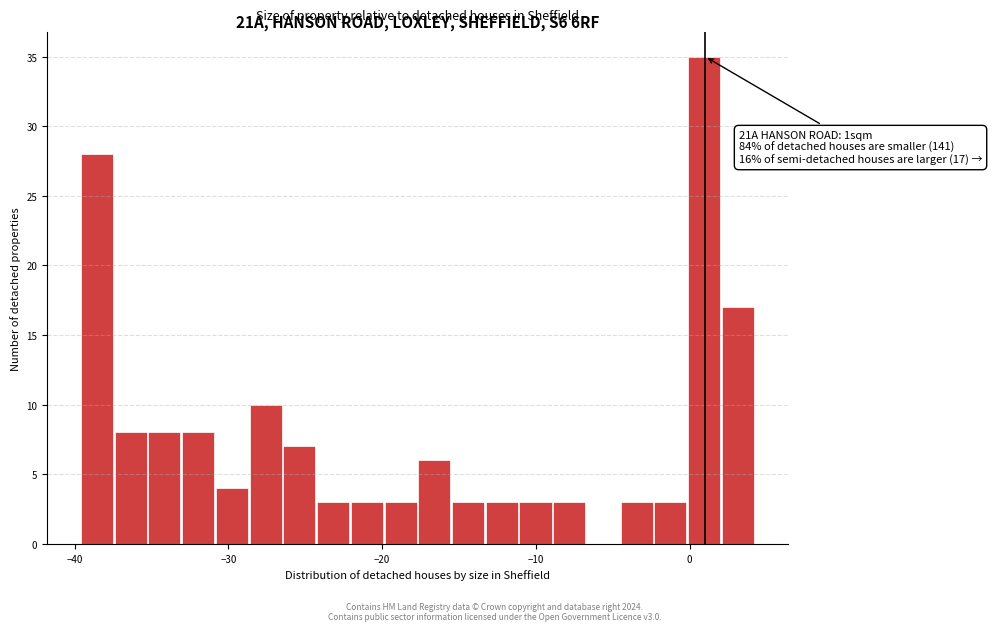

Read against the x-axis, roughly where is the centre of the tallest bar?

1